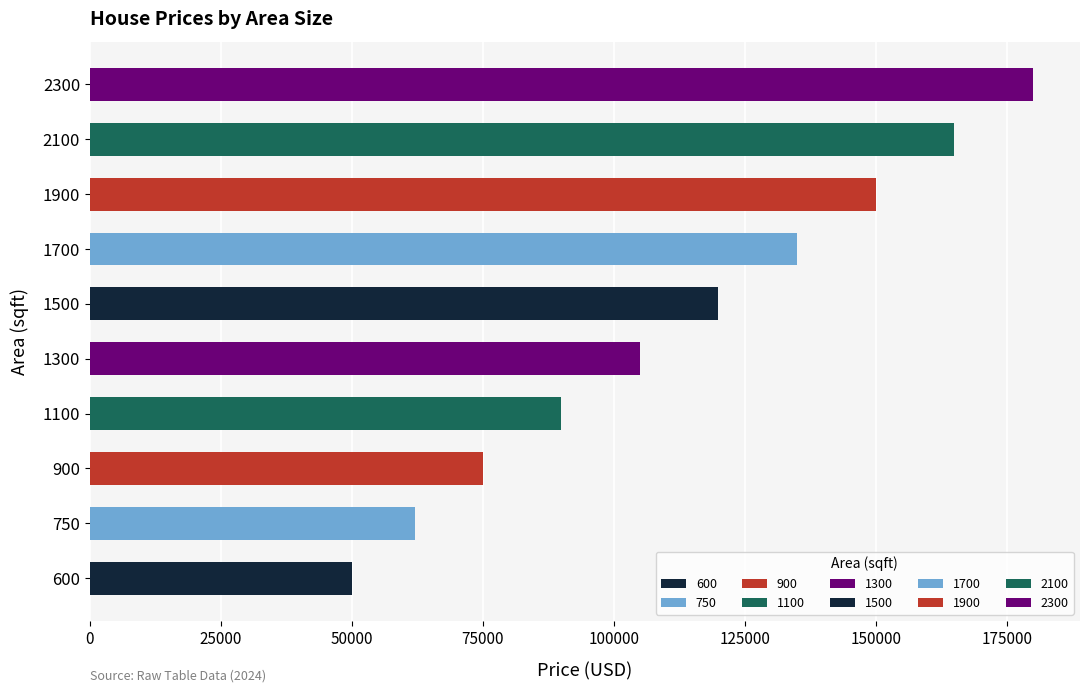

Where is the data nearest to the value 115000?

1500